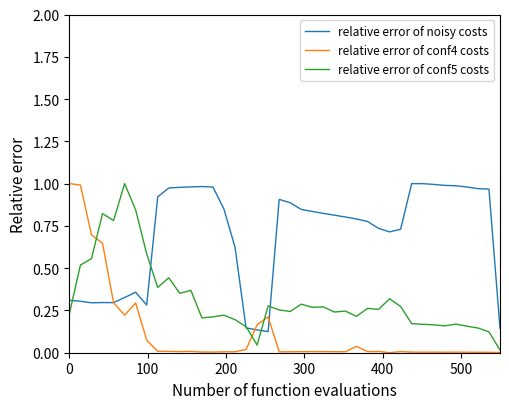

In relative error of conf4 costs, how many points are lower than both neighbors (excluding endpoints)?

10